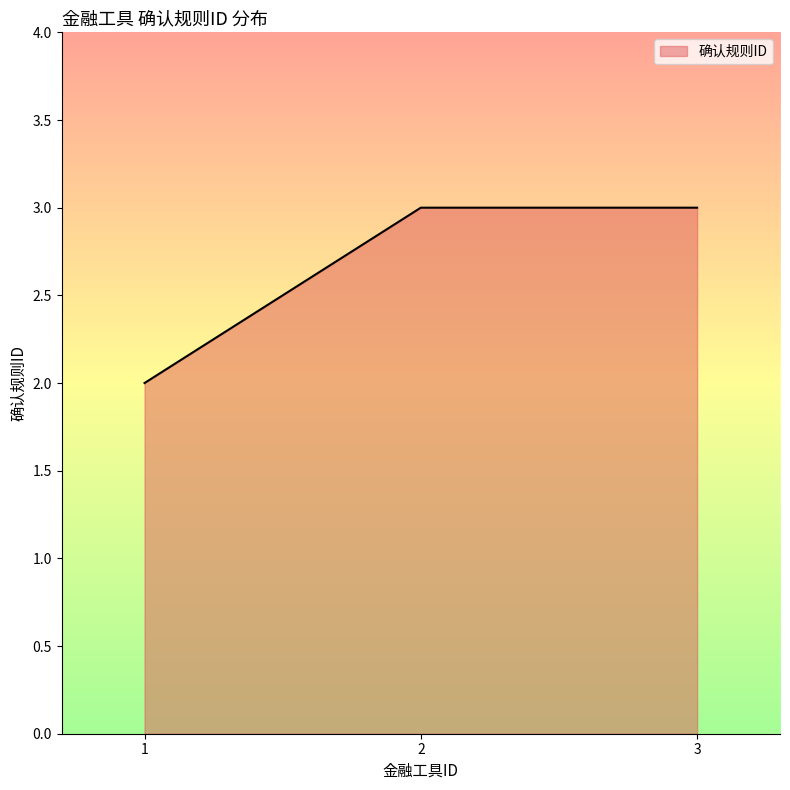

What is the ratio of the value at 3 to the value at 1?

1.5